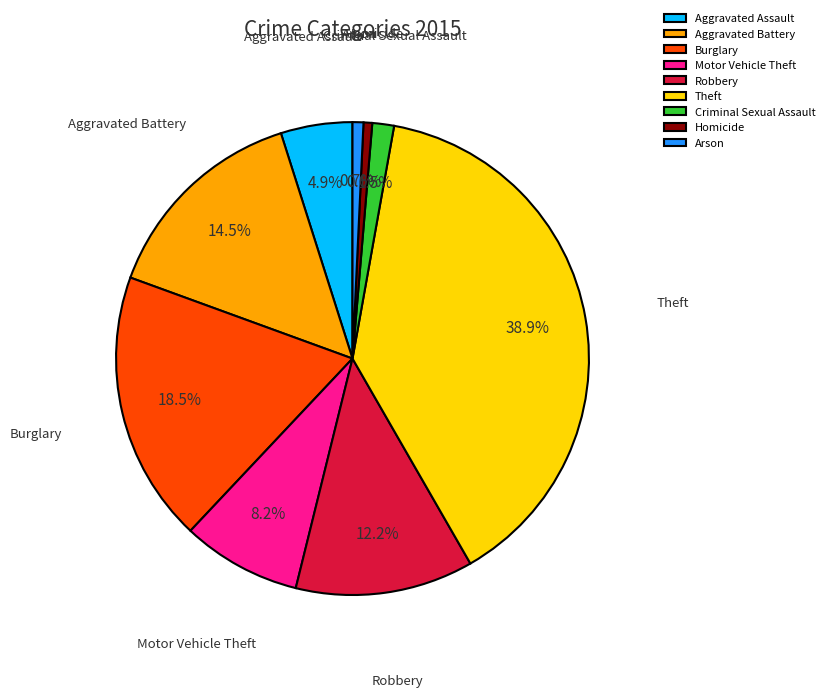

How much of the chart is everything except Theft?

61.1%